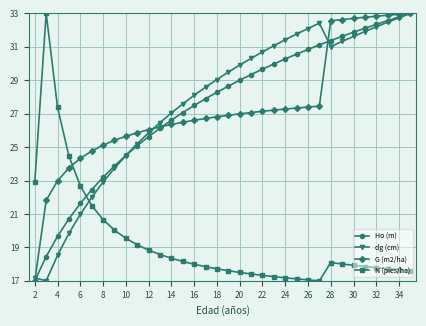

What is the difference between the maximum and minimum values in the N (pies/ha) series?

16.0